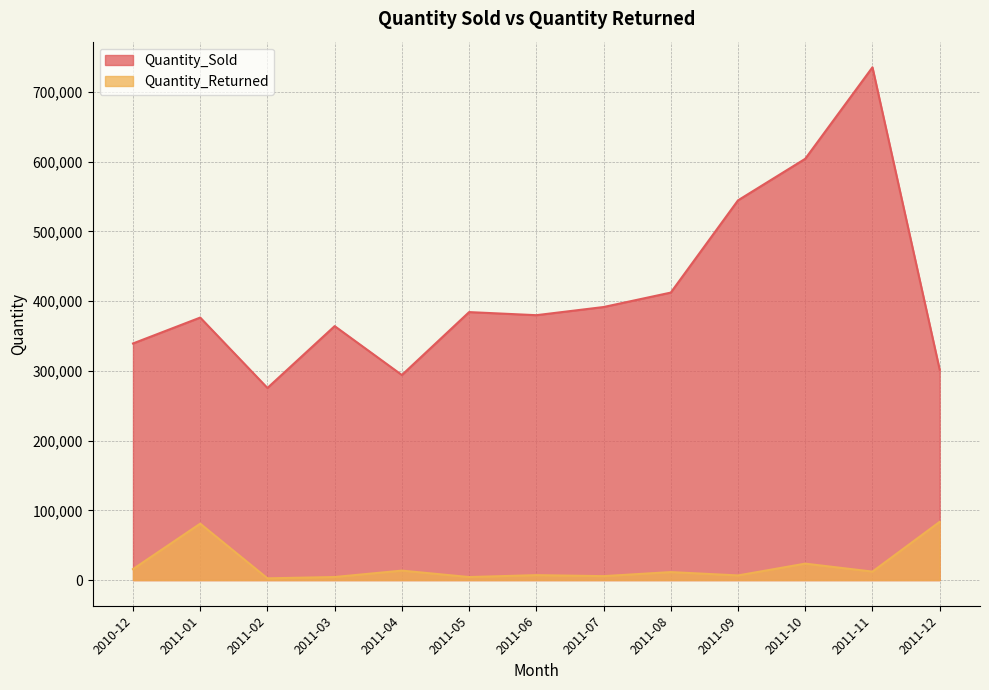

True or false: Quantity_Returned has a value of 23608 at 2011-10.

True